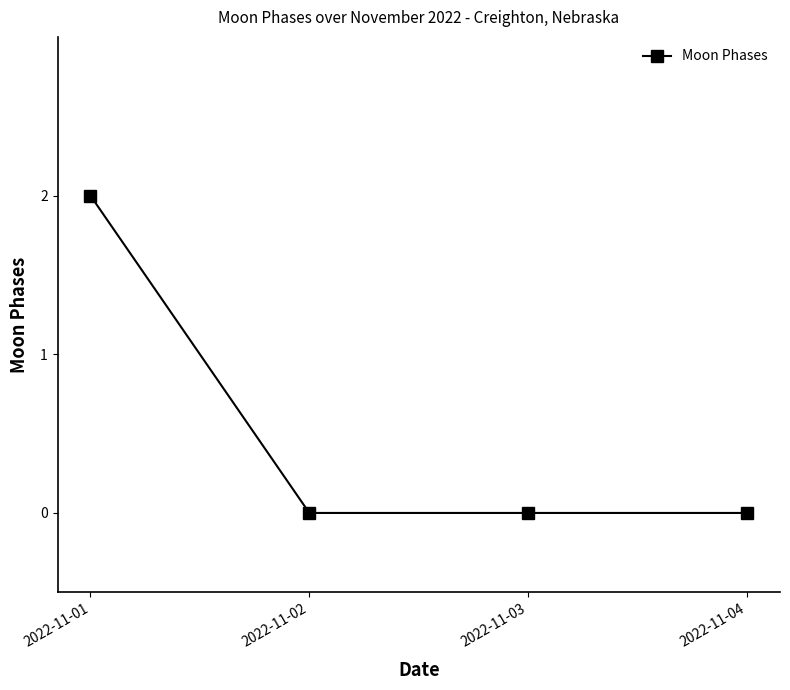

Count the number of data series in this chart.

1